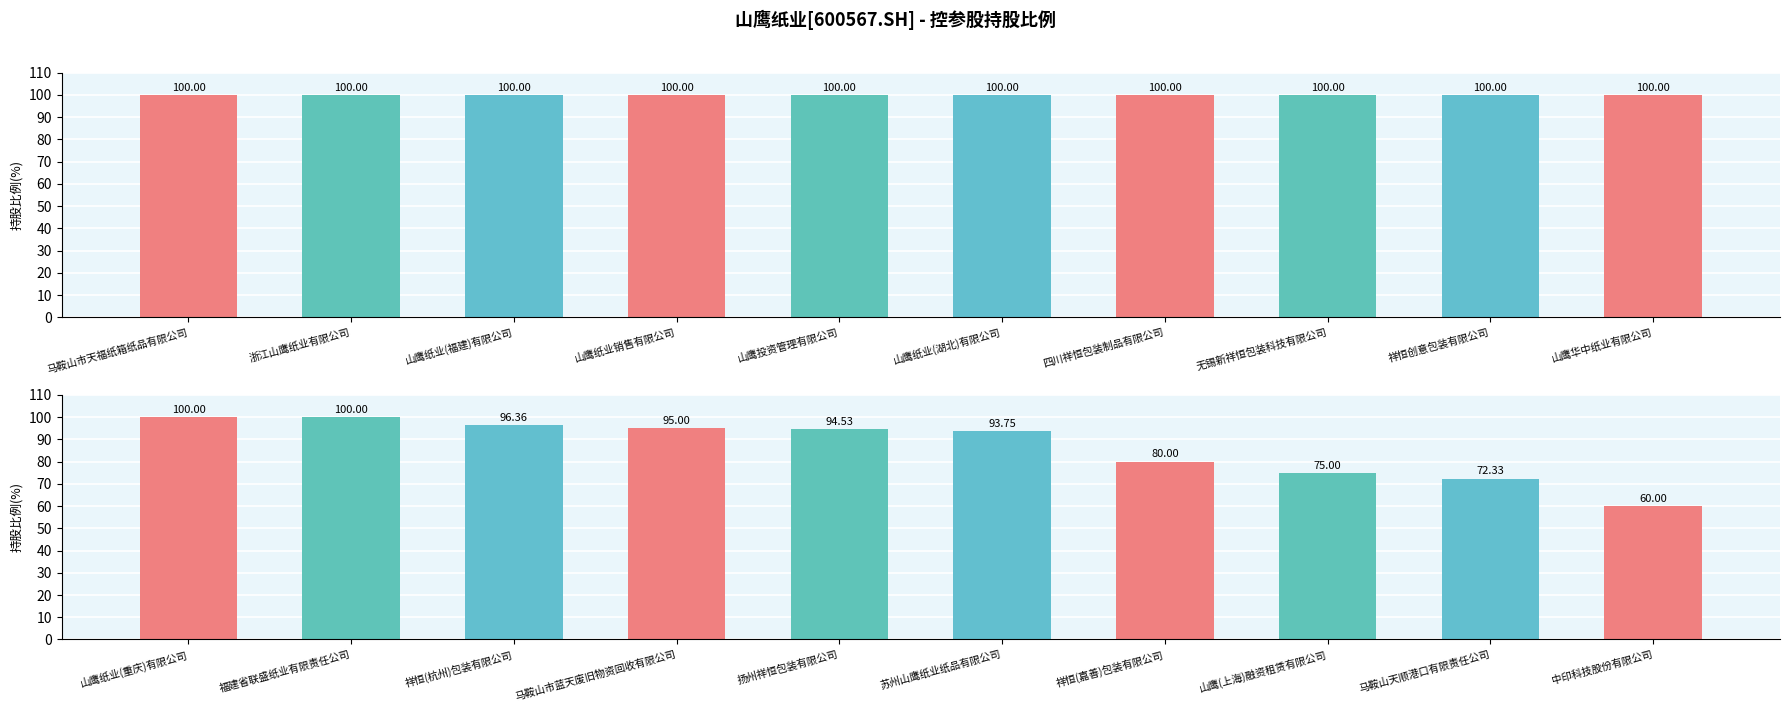

What is the label of the 8th bar from the left?

山鹰(上海)融资租赁有限公司